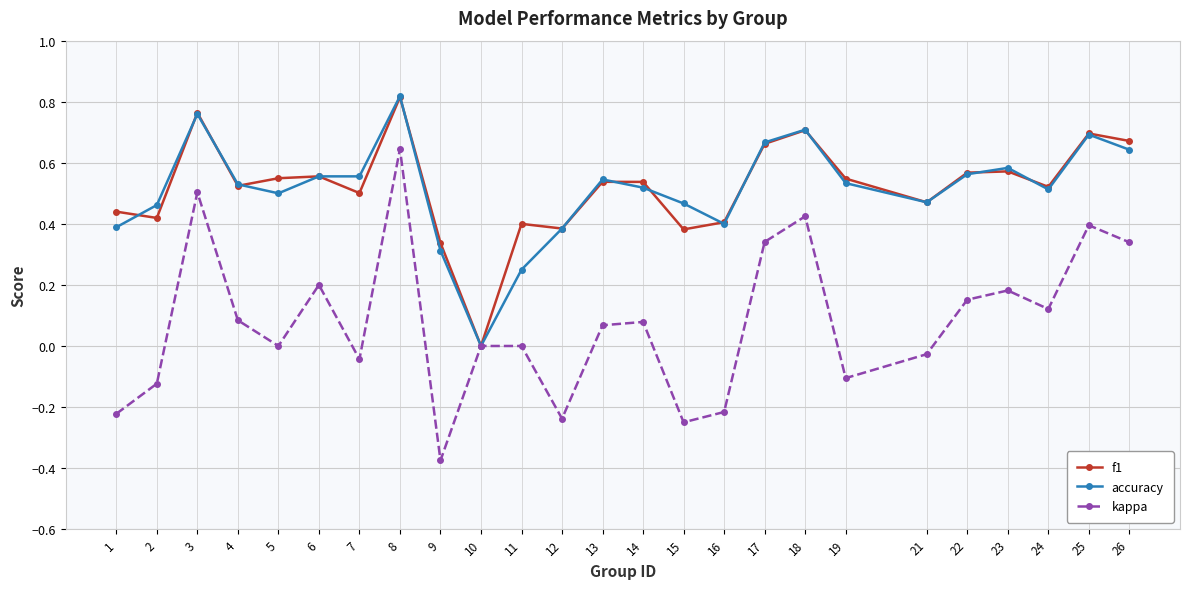

The value of kappa at 4 is 0.1. True or false?

True